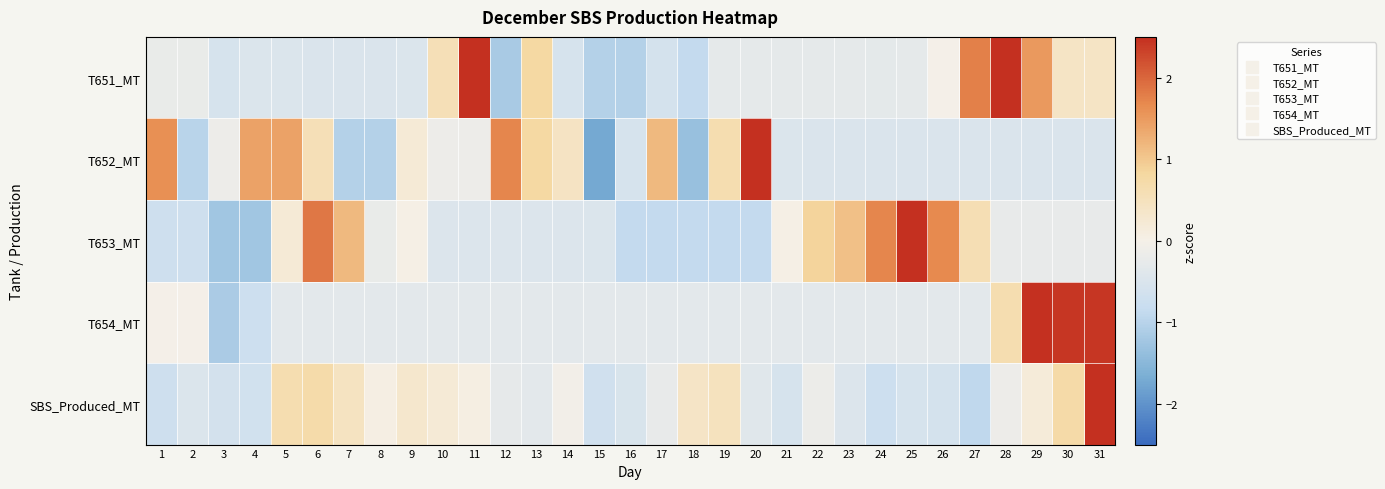

Reading right to left, extract all data points from this chart.

T651_MT: 31=0.4	30=0.4	29=1.5	28=3.1	27=1.8	26=-0.0	25=-0.3	24=-0.3	23=-0.3	22=-0.3	21=-0.3	20=-0.3	19=-0.3	18=-0.9	17=-0.6	16=-1.1	15=-1.1	14=-0.6	13=0.8	12=-1.2	11=2.7	10=0.6	9=-0.5	8=-0.5	7=-0.5	6=-0.5	5=-0.5	4=-0.5	3=-0.6	2=-0.2	1=-0.2
T652_MT: 31=-0.5	30=-0.5	29=-0.5	28=-0.5	27=-0.5	26=-0.5	25=-0.5	24=-0.5	23=-0.5	22=-0.5	21=-0.5	20=2.8	19=0.6	18=-1.3	17=1.2	16=-0.6	15=-1.7	14=0.4	13=0.8	12=1.7	11=-0.2	10=-0.2	9=0.2	8=-1.0	7=-1.0	6=0.6	5=1.4	4=1.4	3=-0.1	2=-1.0	1=1.6
T653_MT: 31=-0.2	30=-0.2	29=-0.2	28=-0.2	27=0.6	26=1.7	25=2.9	24=1.7	23=1.1	22=0.9	21=0.0	20=-0.9	19=-0.9	18=-0.9	17=-0.9	16=-0.9	15=-0.5	14=-0.5	13=-0.5	12=-0.5	11=-0.5	10=-0.5	9=0.0	8=-0.2	7=1.2	6=1.9	5=0.2	4=-1.2	3=-1.2	2=-0.7	1=-0.7
T654_MT: 31=2.4	30=2.4	29=3.8	28=0.6	27=-0.3	26=-0.3	25=-0.3	24=-0.3	23=-0.3	22=-0.3	21=-0.3	20=-0.3	19=-0.3	18=-0.3	17=-0.3	16=-0.3	15=-0.3	14=-0.3	13=-0.3	12=-0.3	11=-0.3	10=-0.3	9=-0.3	8=-0.3	7=-0.3	6=-0.3	5=-0.3	4=-0.7	3=-1.2	2=-0.0	1=-0.0
SBS_Produced_MT: 31=4.9	30=0.7	29=0.2	28=-0.1	27=-0.9	26=-0.6	25=-0.6	24=-0.7	23=-0.5	22=-0.2	21=-0.5	20=-0.4	19=0.5	18=0.4	17=-0.2	16=-0.5	15=-0.7	14=-0.0	13=-0.3	12=-0.3	11=0.1	10=0.2	9=0.3	8=0.1	7=0.4	6=0.7	5=0.6	4=-0.7	3=-0.6	2=-0.5	1=-0.7